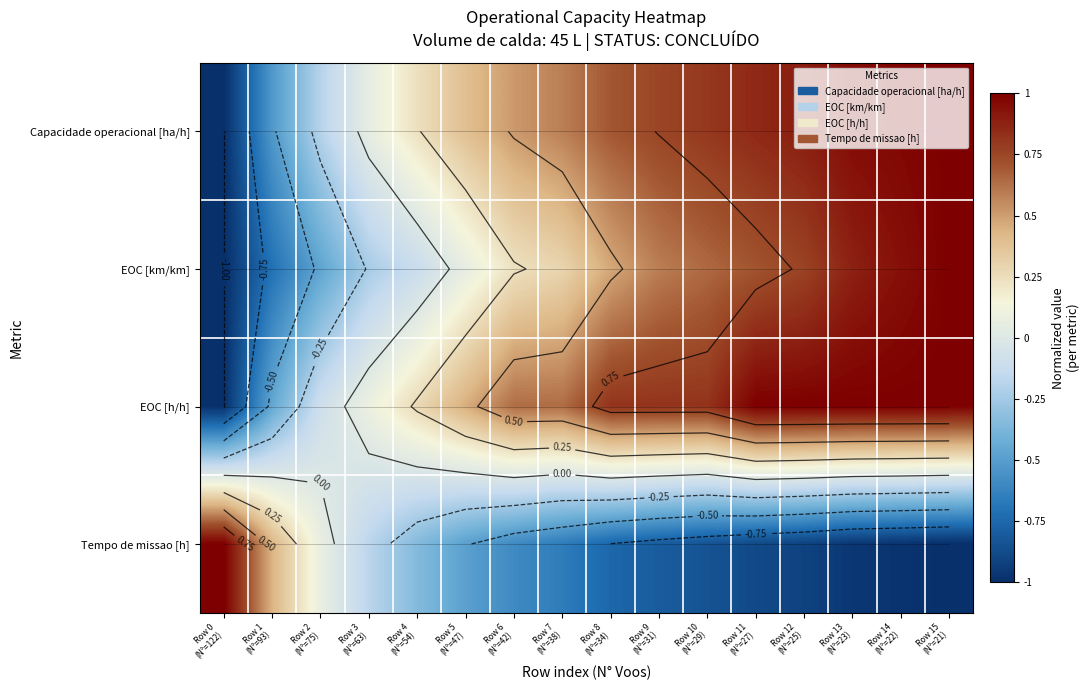

Rank the categories by Tempo de missao [h] value from lowest to highest.

Row 15 (N°=21), Row 14 (N°=22), Row 13 (N°=23), Row 12 (N°=25), Row 11 (N°=27), Row 10 (N°=29), Row 9 (N°=31), Row 8 (N°=34), Row 7 (N°=38), Row 6 (N°=42), Row 5 (N°=47), Row 4 (N°=54), Row 3 (N°=63), Row 2 (N°=75), Row 1 (N°=93), Row 0 (N°=122)